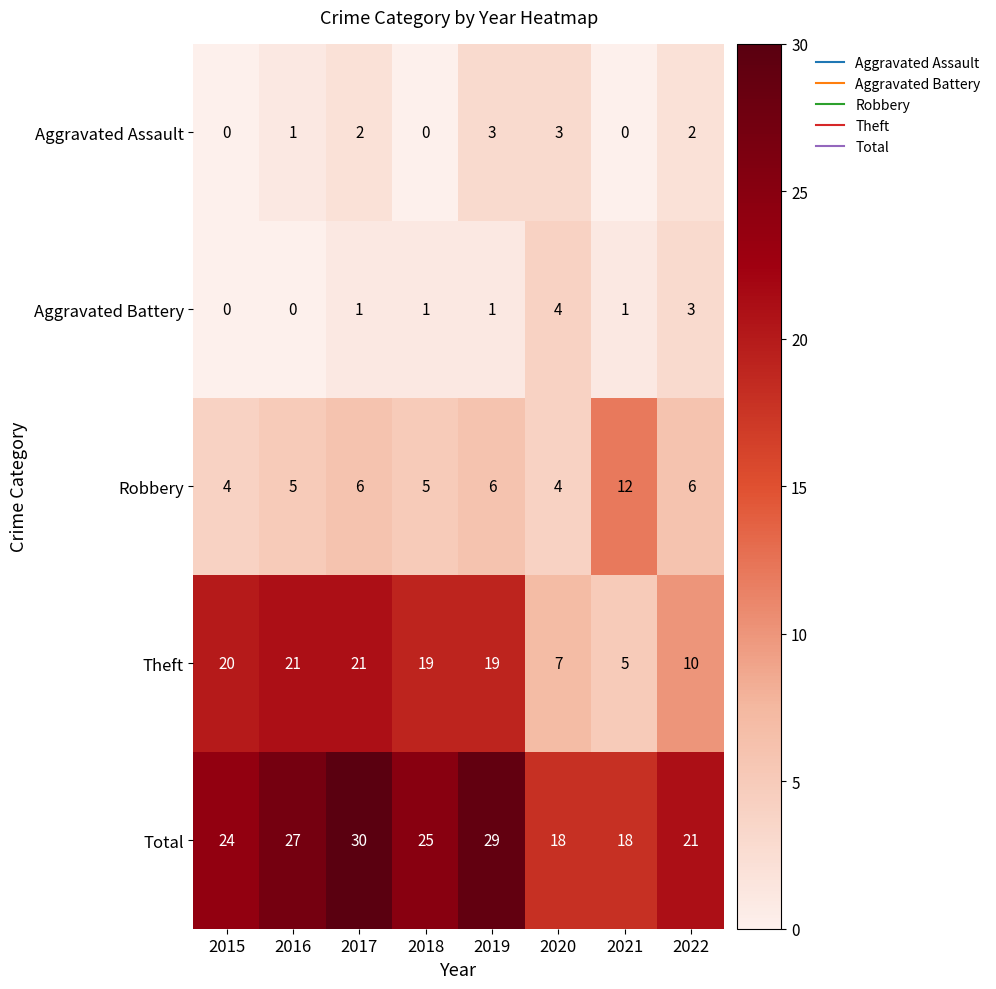

Where does the Total series first go above 25?

2016